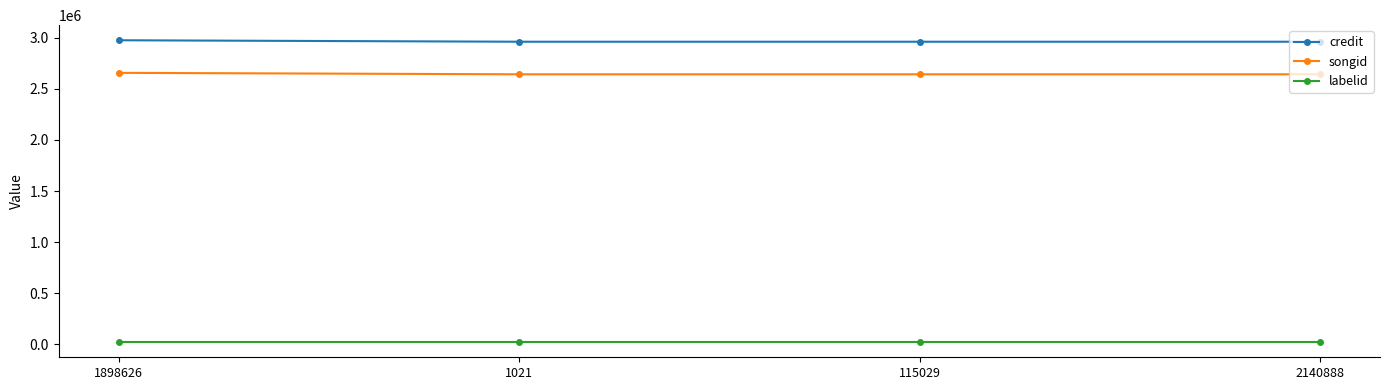

At 1898626, list the series in order from smallest to largest.

labelid, songid, credit